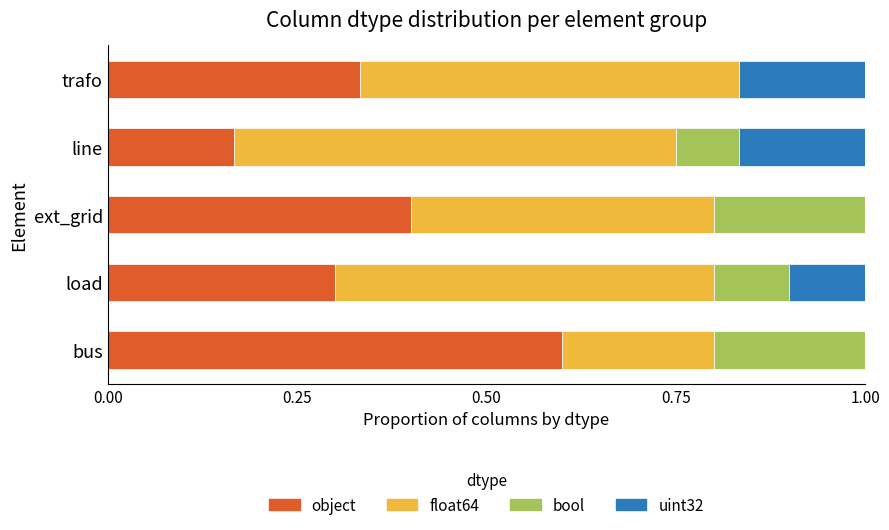

What is the sum of all object values?

1.8